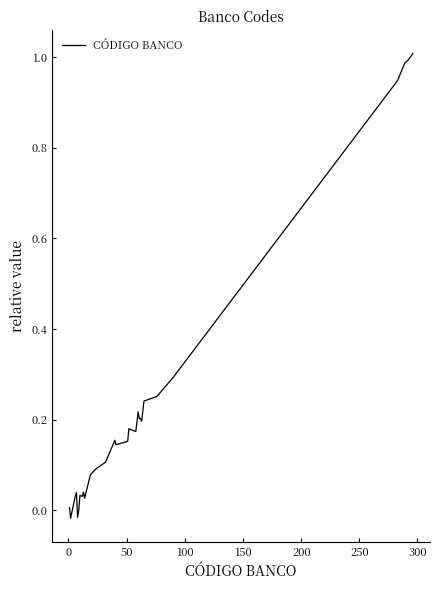

How many lines are shown in the chart?

1